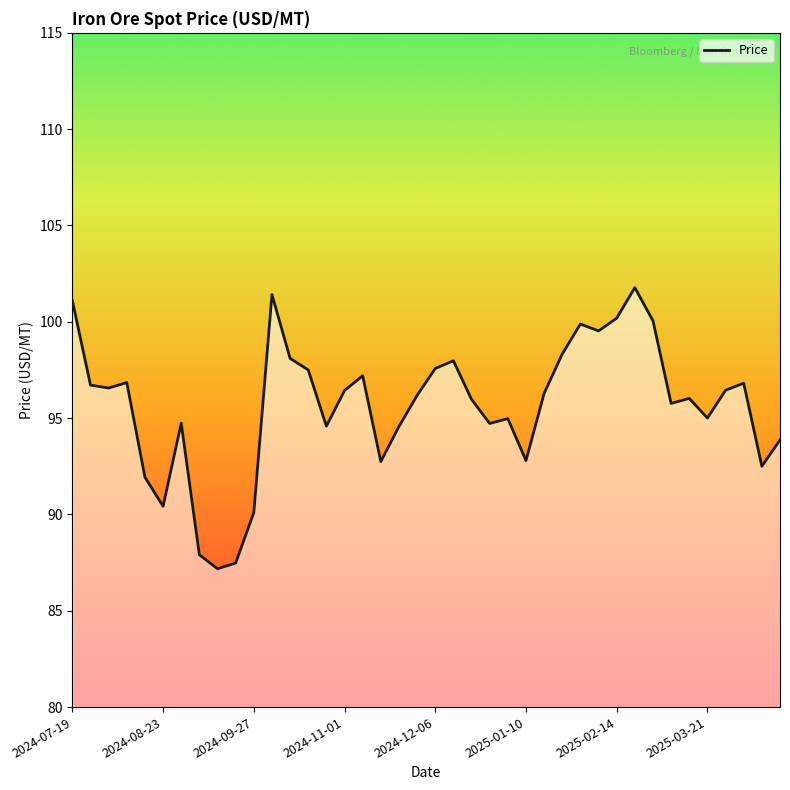

What is the minimum value shown in the chart?

87.2